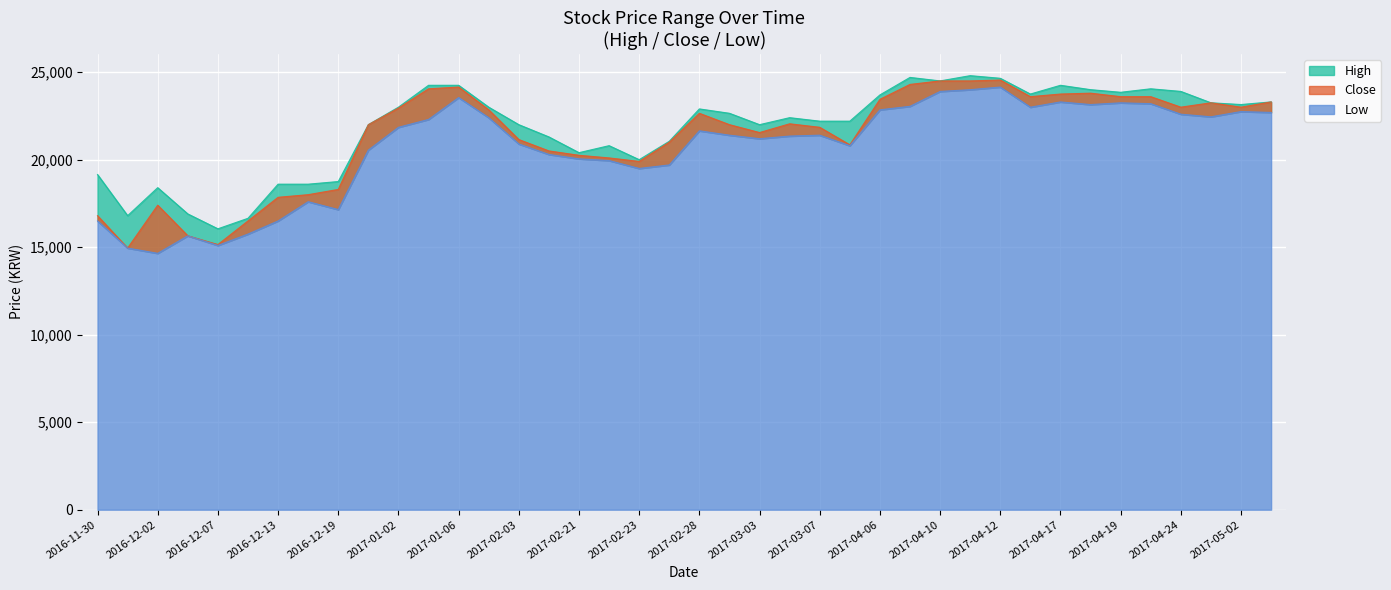

What is the lowest value of the Low series?

14650